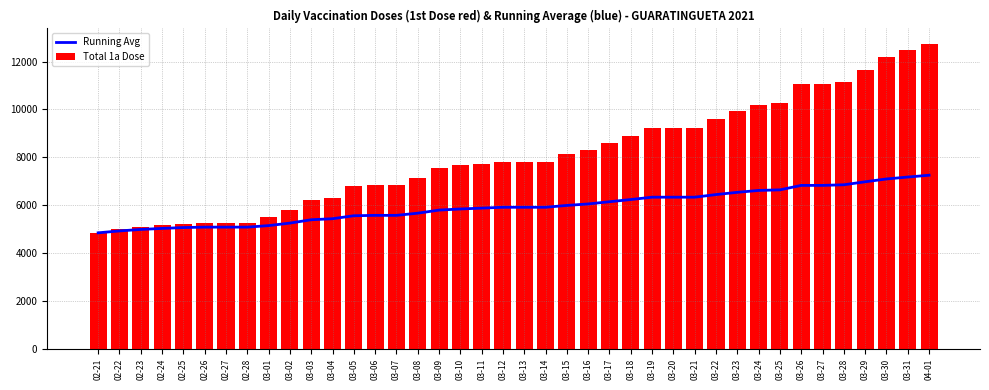

The value of Running Avg at 03-03 is 7289. True or false?

False